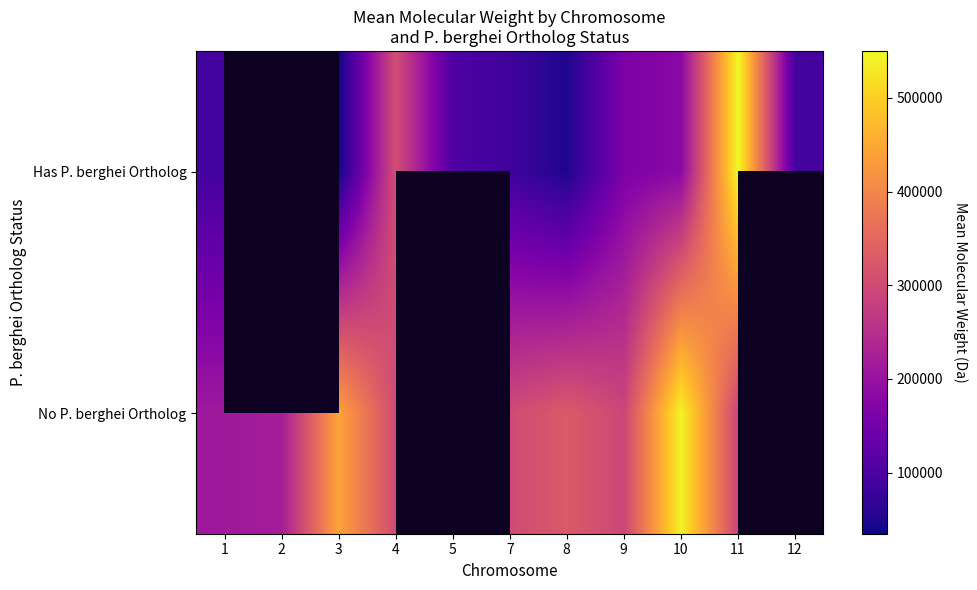

Rank the series by their average value, from lowest to highest.

Has P. berghei Ortholog, No P. berghei Ortholog